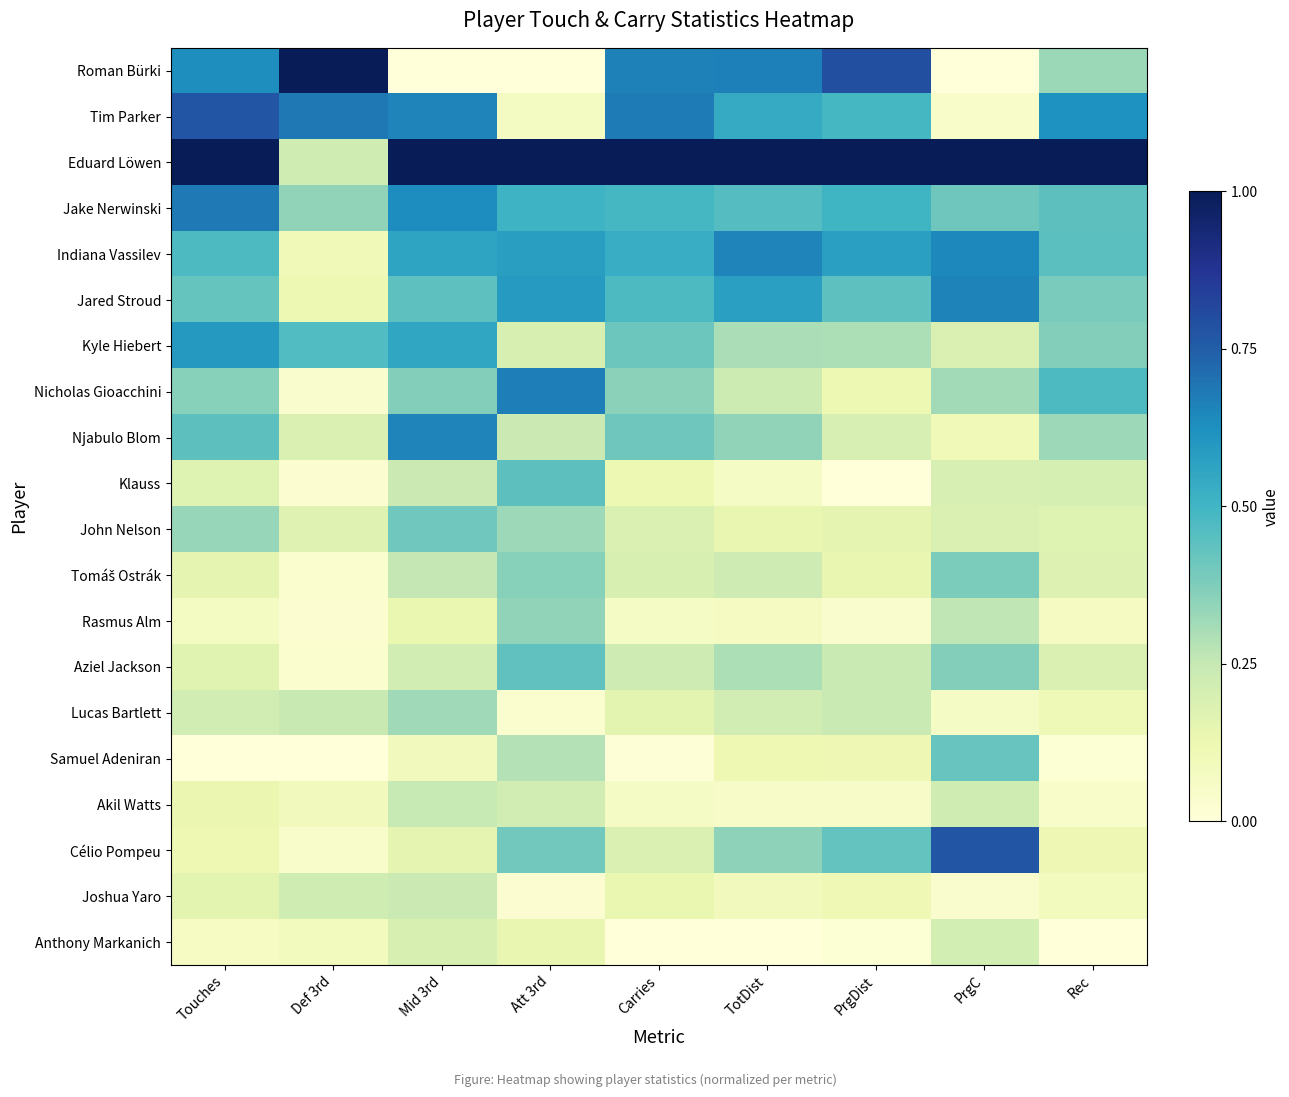

What is the total value across all series at Touches?

7.0